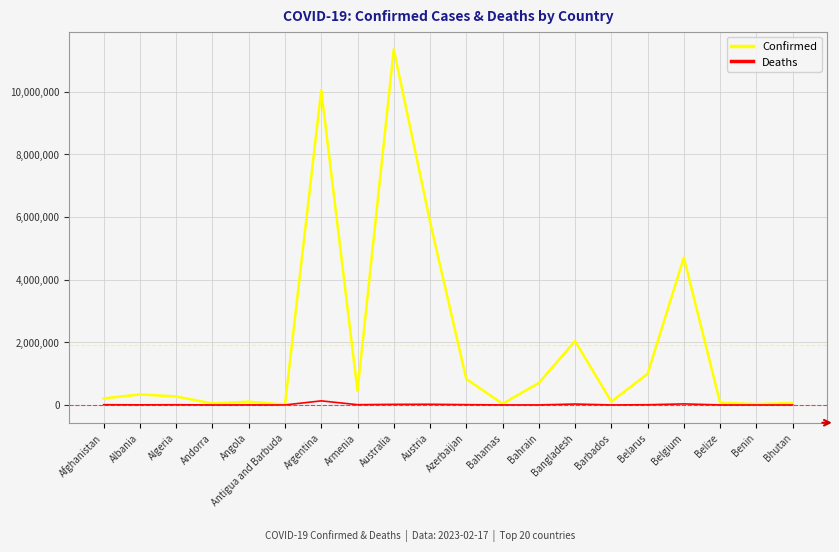

Does the chart have visible grid lines?

Yes